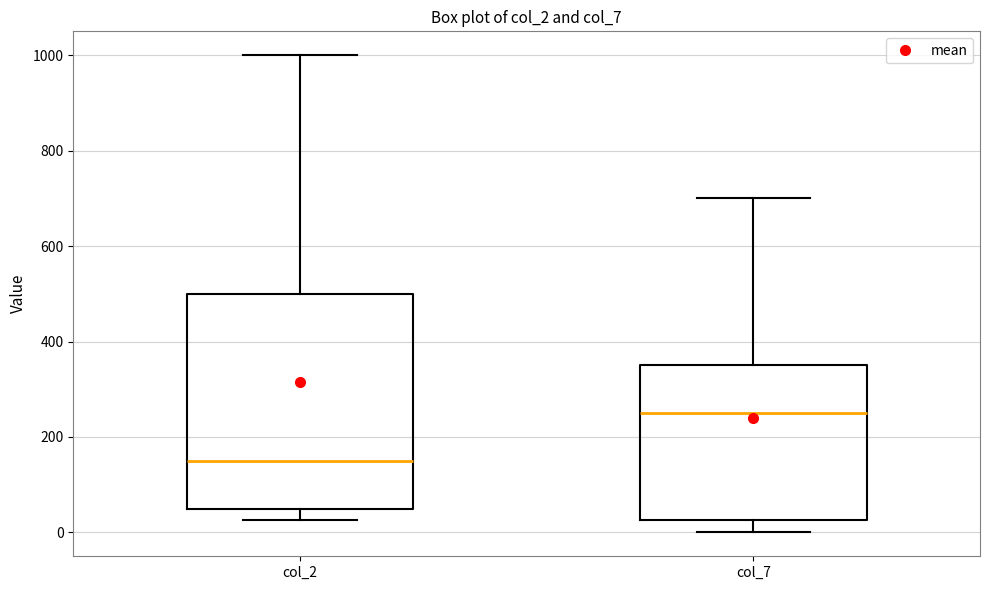

Comparing the boxes themselves (not the whiskers), which one is the tallest?

col_2